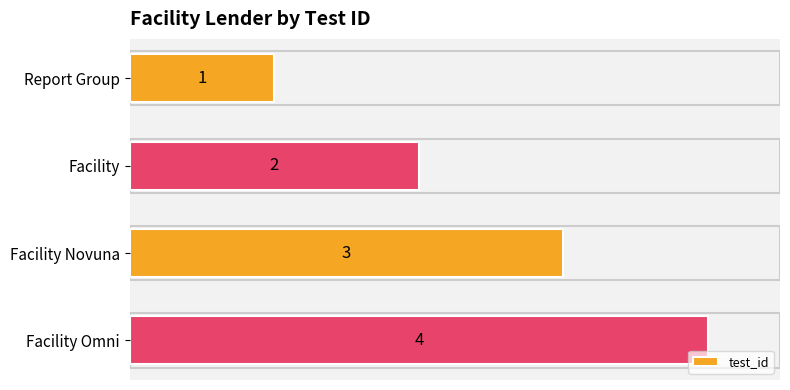

Rank the categories by value from highest to lowest.

Facility Omni, Facility Novuna, Facility, Report Group